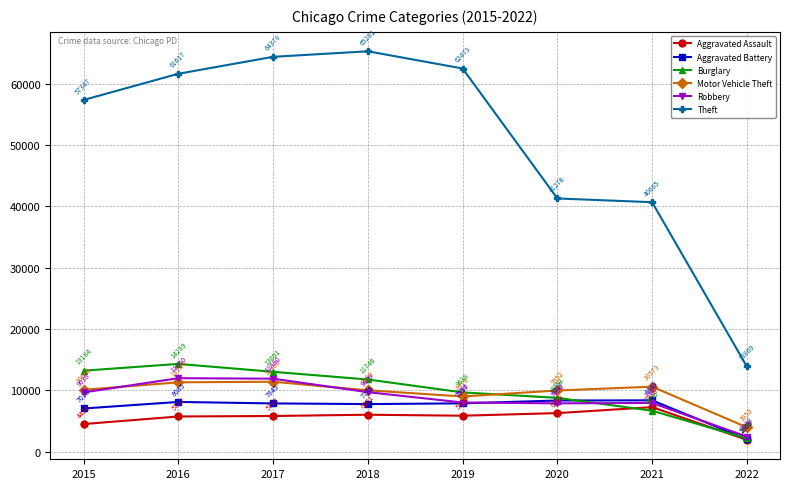

True or false: Aggravated Battery has a value of 8317 at 2020.

True